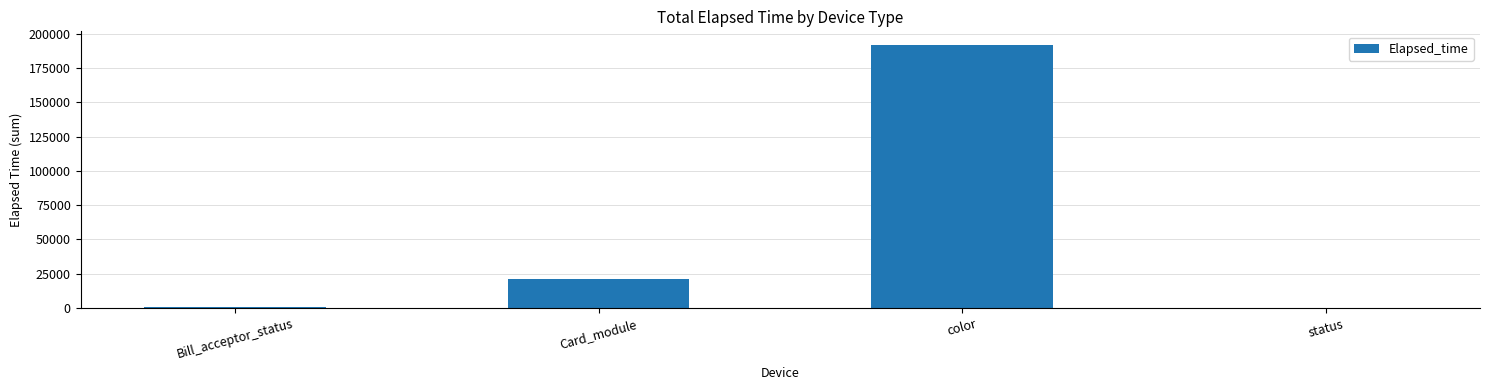

What is the sum of all values?

213777